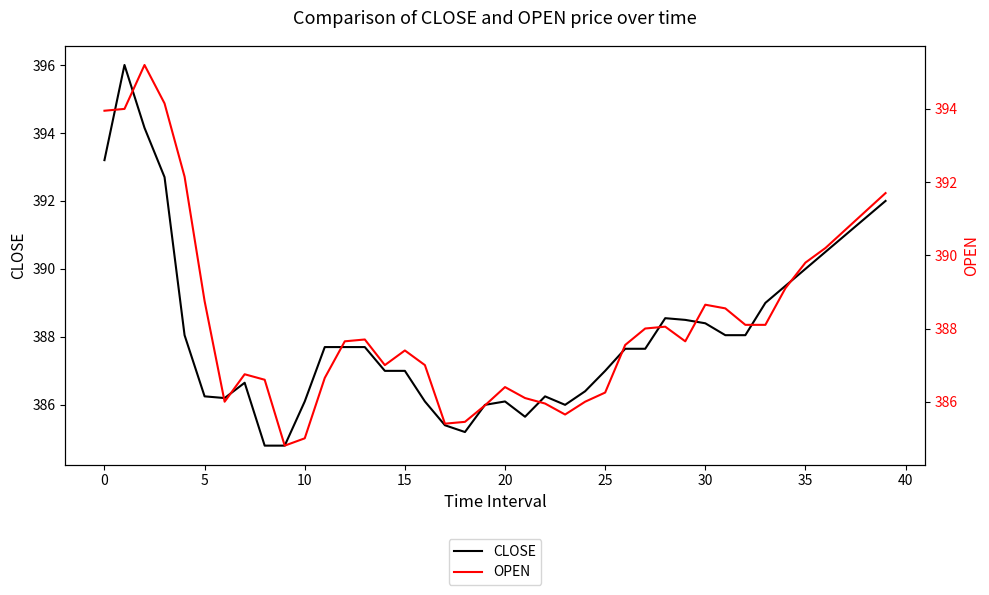

How many intersections are there between OPEN and CLOSE?

11